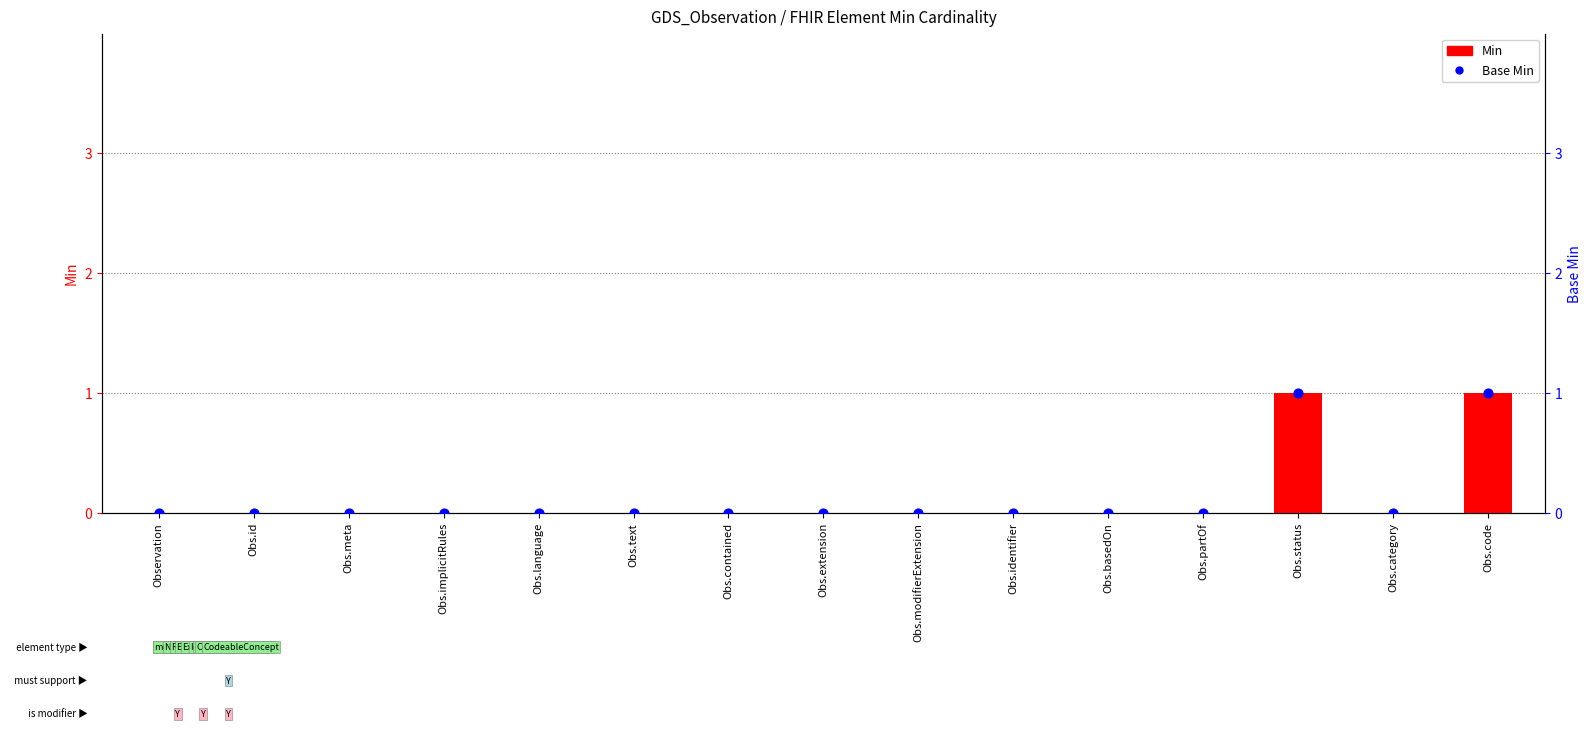

At which category is the sum across all series the highest?

Obs.status